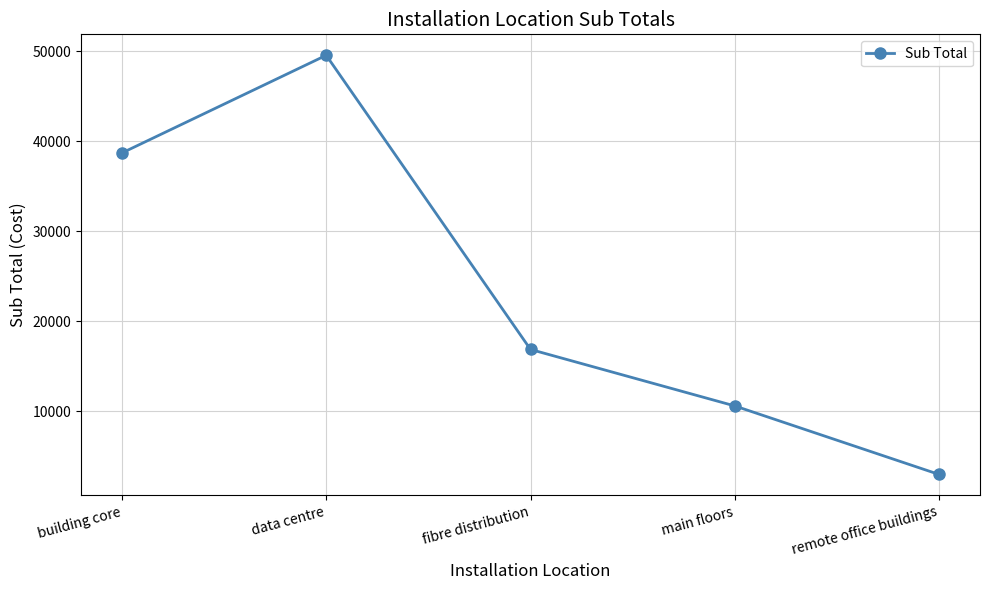

List the labels in order of value, largest first.

data centre, building core, fibre distribution, main floors, remote office buildings